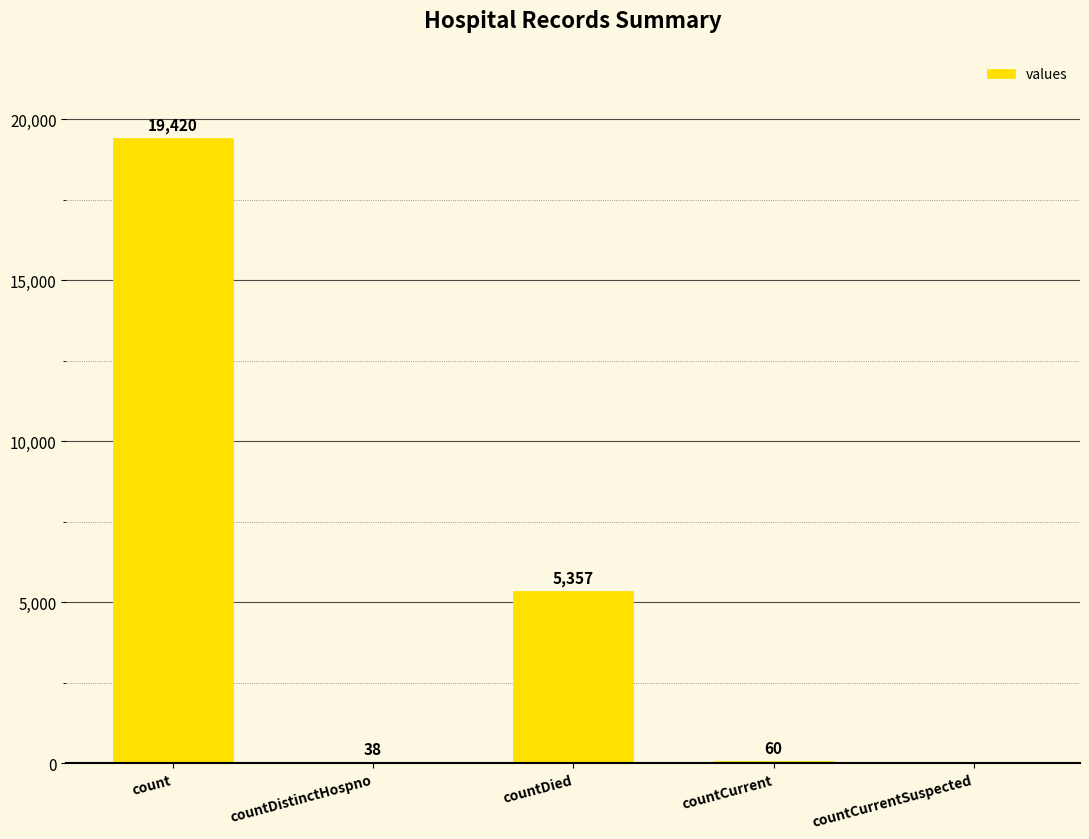

The chart shows a value of 38 at countDistinctHospno. True or false?

True